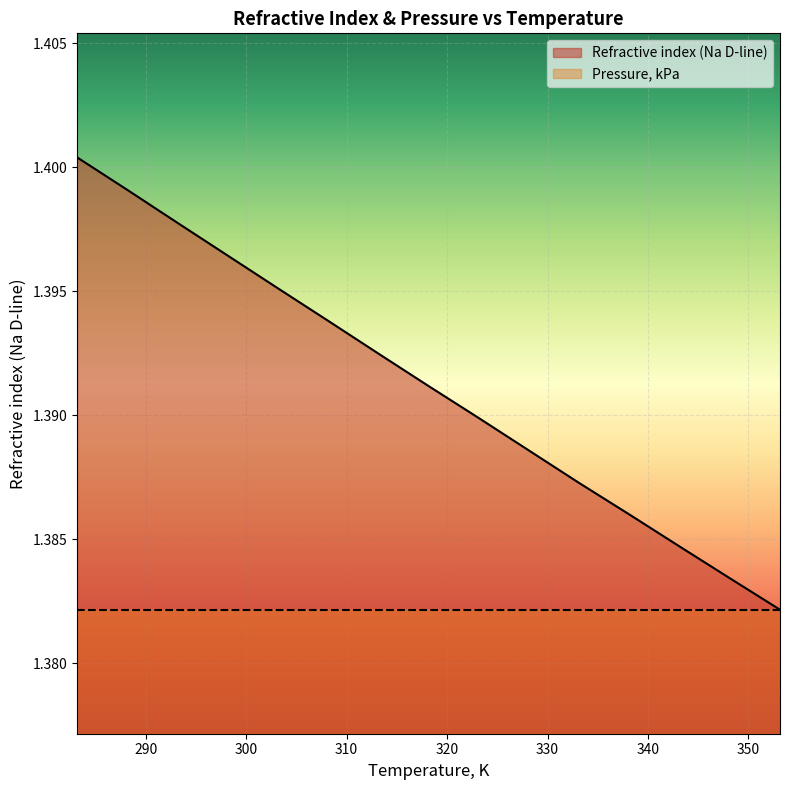

What is the sum of the values at 318.15 and 308.15?

2.8